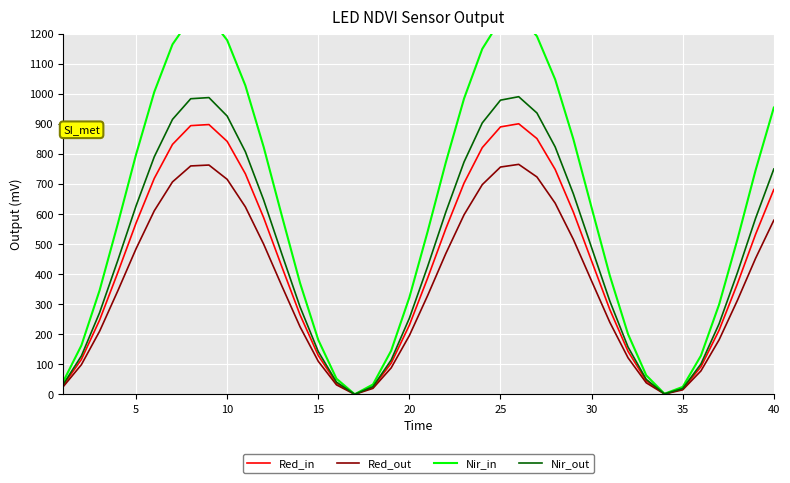

True or false: Red_out has more than 2 points higher than both neighbors.

False